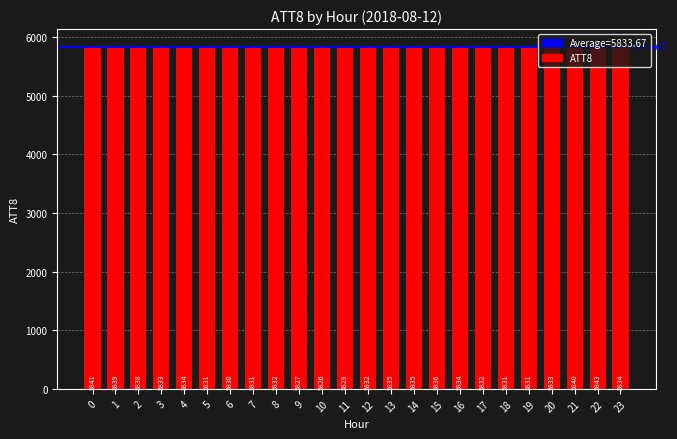

What is the greatest value displayed?

5842.7